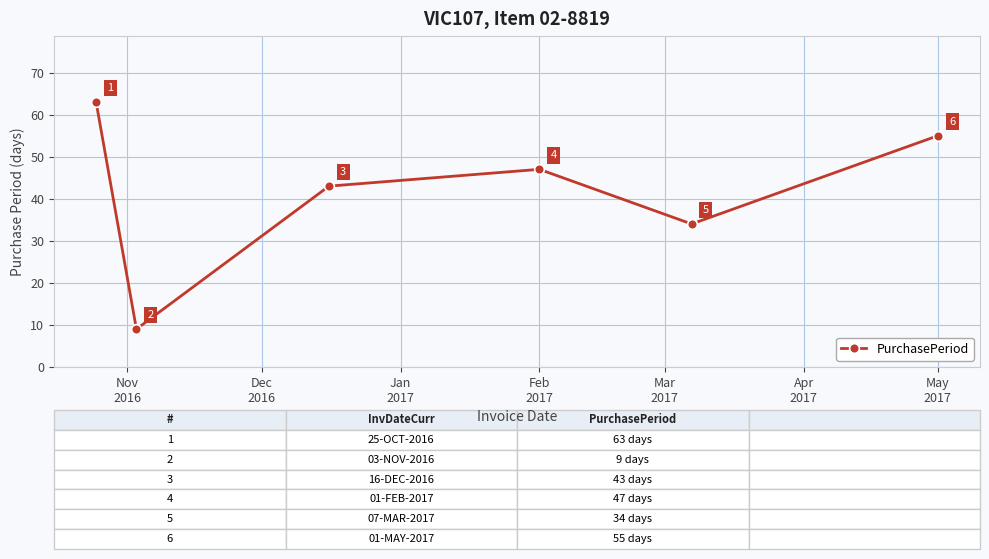

How many interior local peaks (higher than both neighbors) does the data have?

1